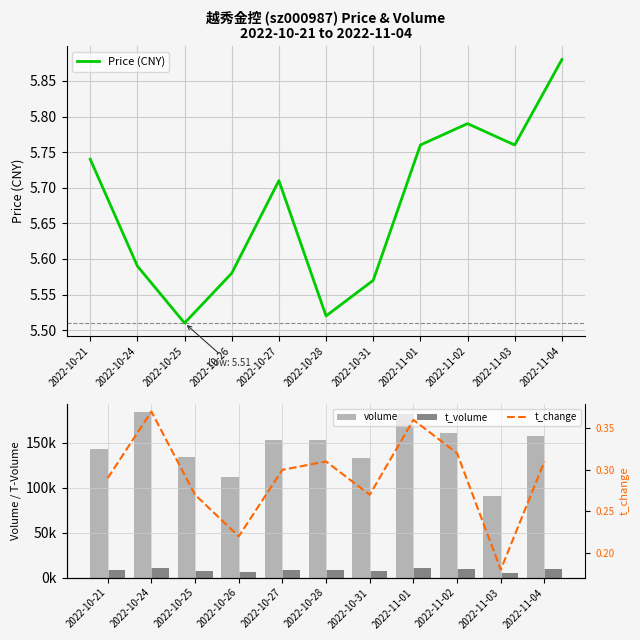

True or false: t_volume has a value of 8587.0 at 2022-10-28.

True